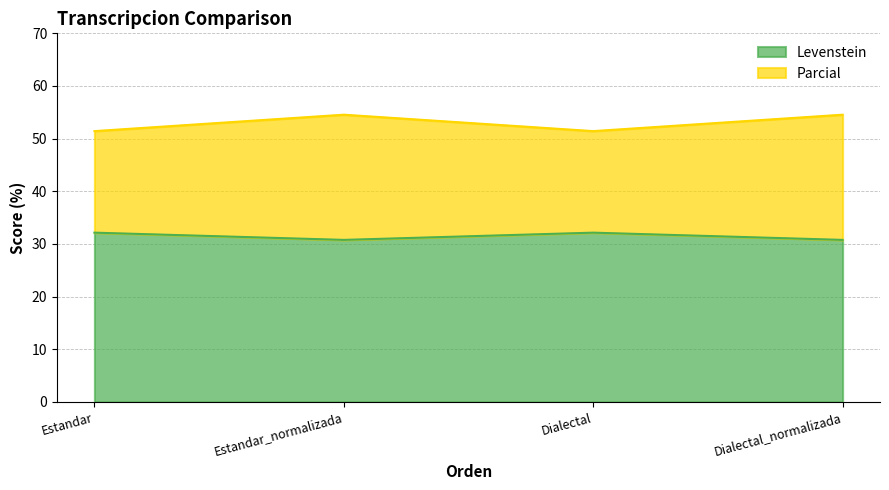

True or false: Parcial and Levenstein intersect in this chart.

False